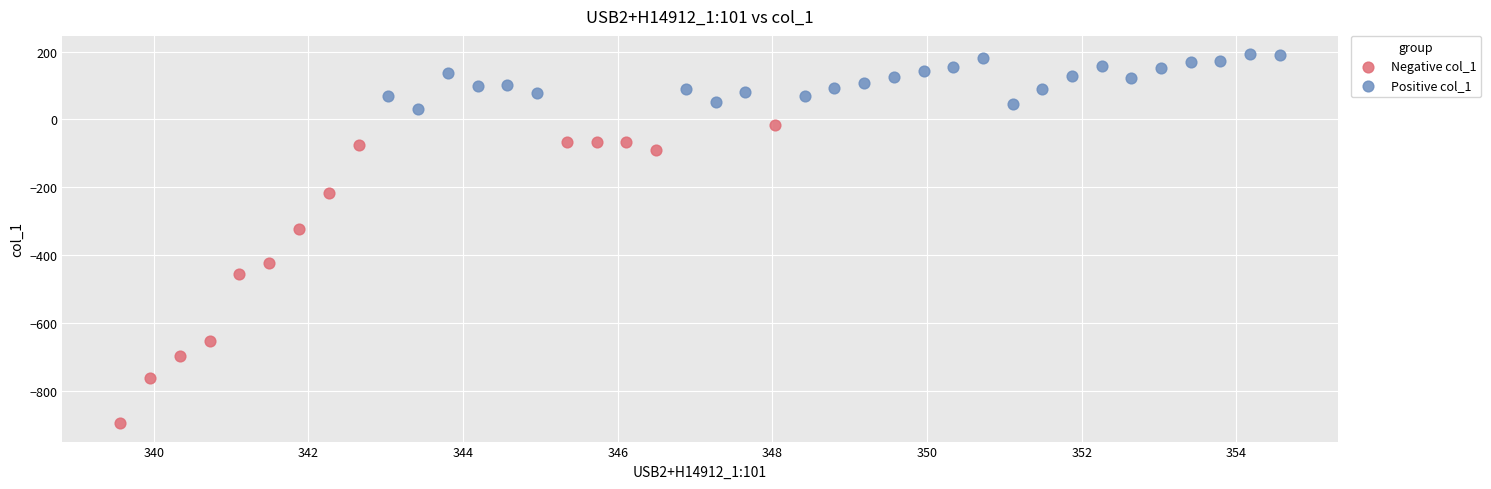

Which series reaches the minimum Y coordinate?

Negative col_1